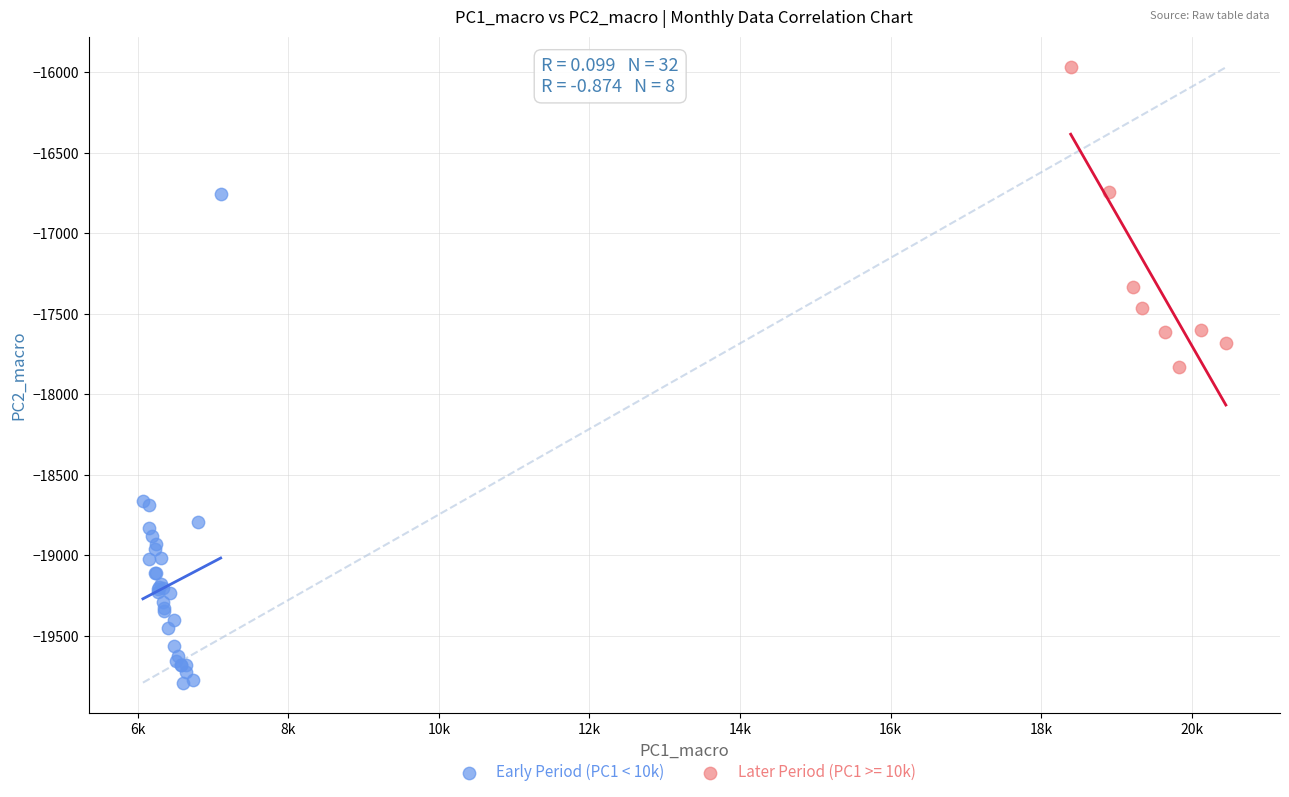

Which series contains the lowest Y value?

Early Period (PC1 < 10k)